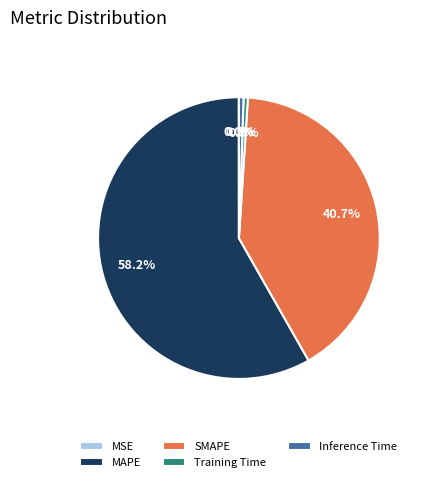

Which slice is the largest?

MAPE